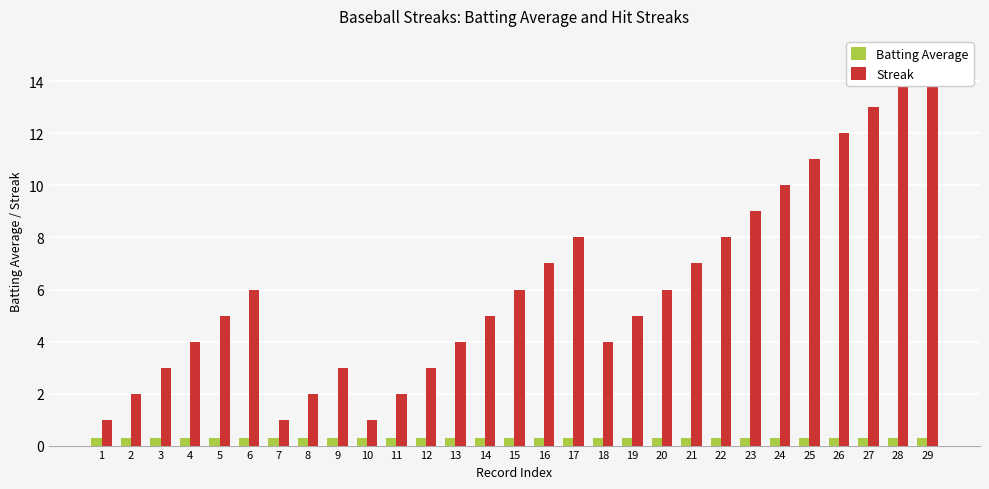

How many bars are there in each group?

2